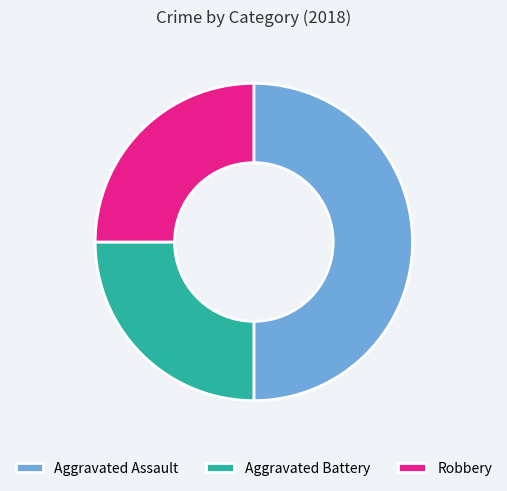

Approximately how many times larger is the value at Aggravated Battery compared to Robbery?

1.0